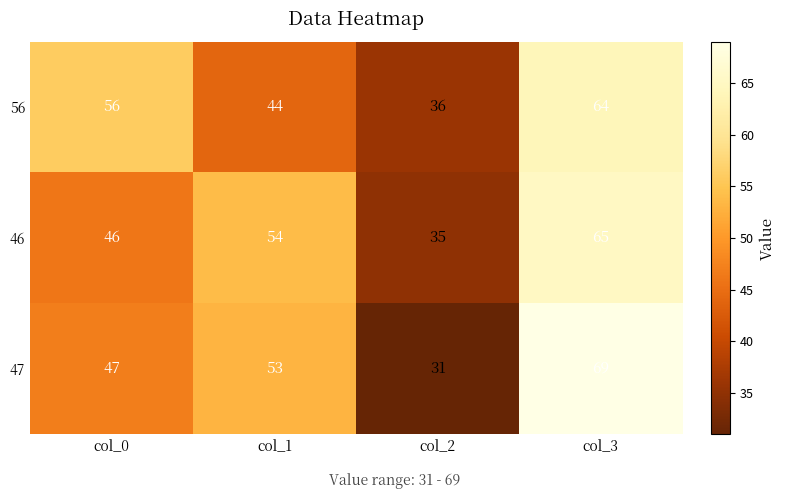

Reading left to right, what are all the values shown in this chart?

56: 56	44	36	64
46: 46	54	35	65
47: 47	53	31	69